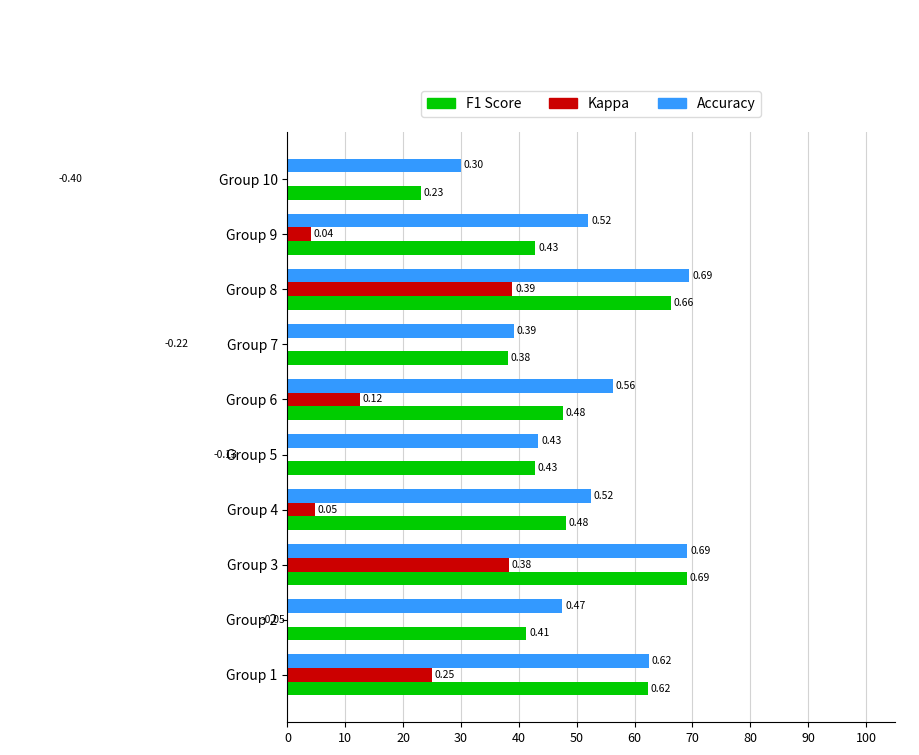

Between Group 1 and Group 4, which series saw the biggest shift?

Kappa